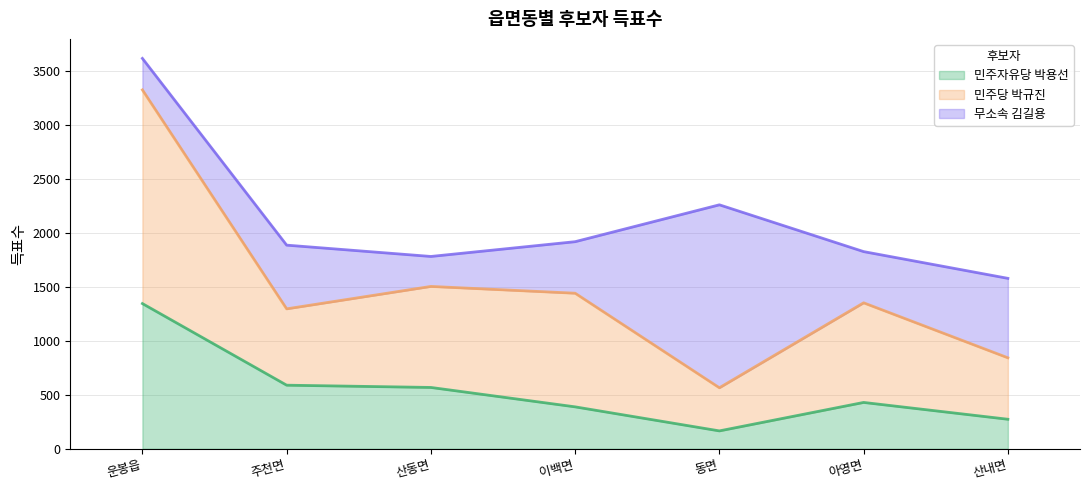

What are all the series names shown in the legend?

민주자유당 박용선, 민주당 박규진, 무소속 김길용